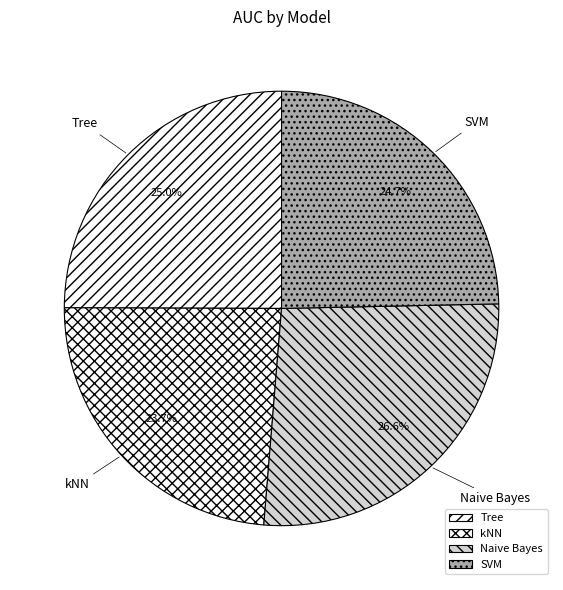

The Naive Bayes slice represents 27% of the pie. True or false?

True